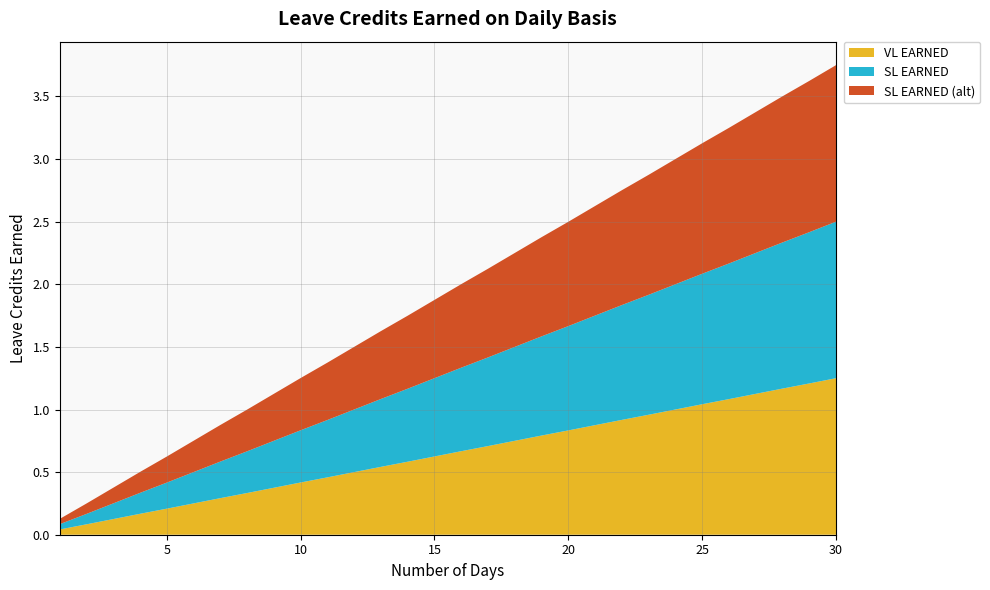

Reading left to right, extract all data points from this chart.

VL EARNED: 0.0	0.1	0.1	0.2	0.2	0.2	0.3	0.3	0.4	0.4	0.5	0.5	0.5	0.6	0.6	0.7	0.7	0.8	0.8	0.8	0.9	0.9	1.0	1.0	1.0	1.1	1.1	1.2	1.2	1.2
SL EARNED: 0.0	0.1	0.1	0.2	0.2	0.2	0.3	0.3	0.4	0.4	0.5	0.5	0.5	0.6	0.6	0.7	0.7	0.8	0.8	0.8	0.9	0.9	1.0	1.0	1.0	1.1	1.1	1.2	1.2	1.2
SL EARNED (alt): 0.0	0.1	0.1	0.2	0.2	0.2	0.3	0.3	0.4	0.4	0.5	0.5	0.5	0.6	0.6	0.7	0.7	0.8	0.8	0.8	0.9	0.9	1.0	1.0	1.0	1.1	1.1	1.2	1.2	1.2